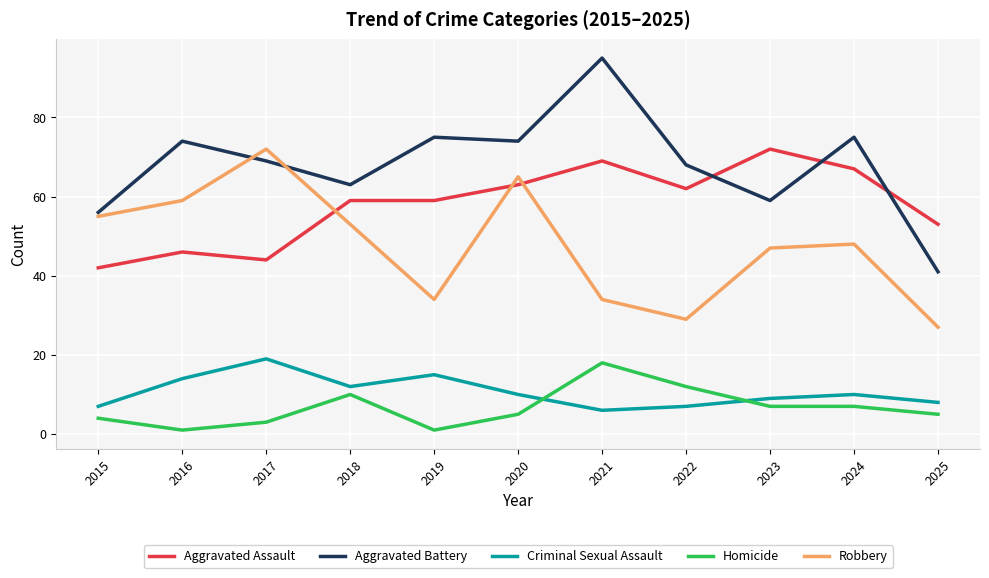

True or false: Criminal Sexual Assault and Aggravated Assault intersect in this chart.

False